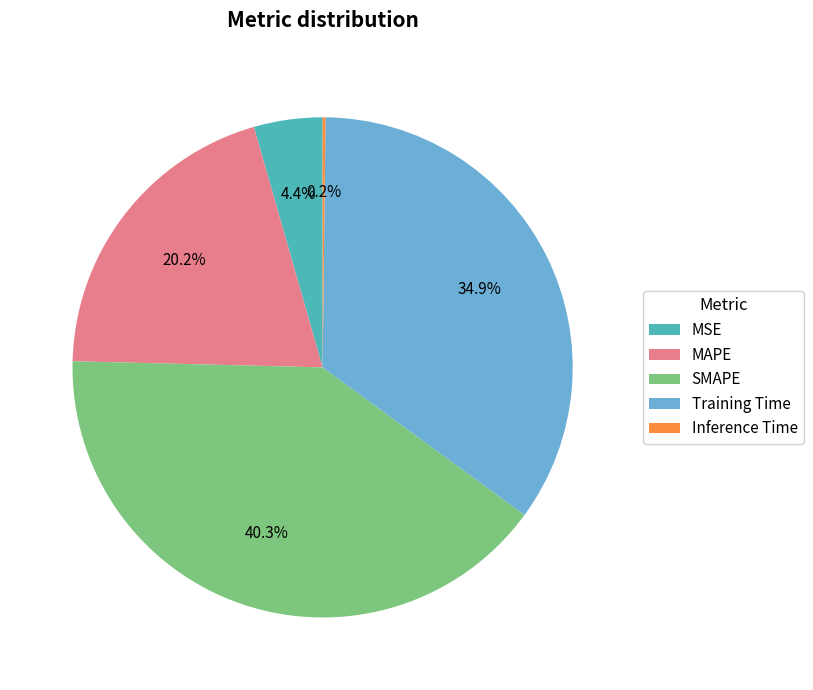

What is the ratio of the value at SMAPE to the value at Training Time?

1.2